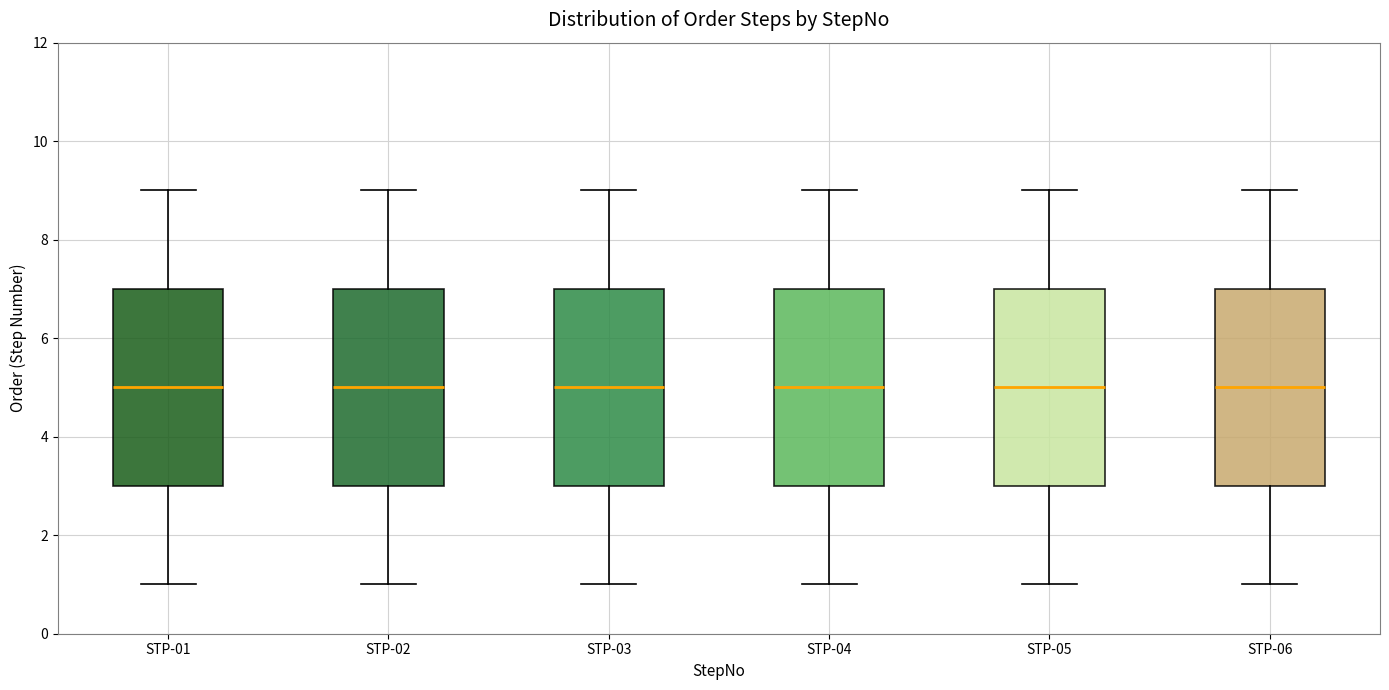

Reading left to right, read every box against the y-axis: the position of its median line, the range the box covers, and the ends of its whiskers. The values are not printed on the chart, so give them approximately, as read against the axis.

STP-01: median 5, box 3 to 7, whiskers 1 to 9
STP-02: median 5, box 3 to 7, whiskers 1 to 9
STP-03: median 5, box 3 to 7, whiskers 1 to 9
STP-04: median 5, box 3 to 7, whiskers 1 to 9
STP-05: median 5, box 3 to 7, whiskers 1 to 9
STP-06: median 5, box 3 to 7, whiskers 1 to 9